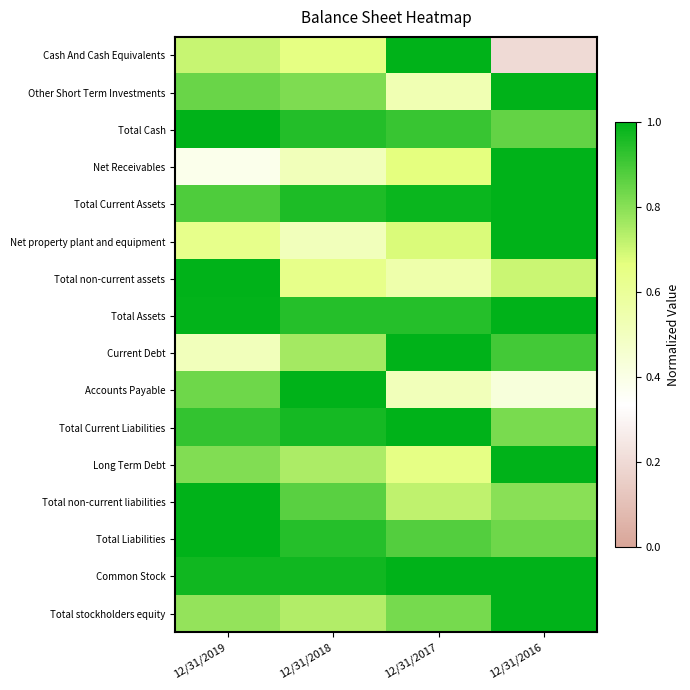

At 12/31/2018, list the series in order from largest to smallest.

Accounts Payable, Common Stock, Total Current Liabilities, Total Current Assets, Total Cash, Total Assets, Total Liabilities, Total non-current liabilities, Other Short Term Investments, Current Debt, Long Term Debt, Total stockholders equity, Cash And Cash Equivalents, Total non-current assets, Net Receivables, Net property plant and equipment